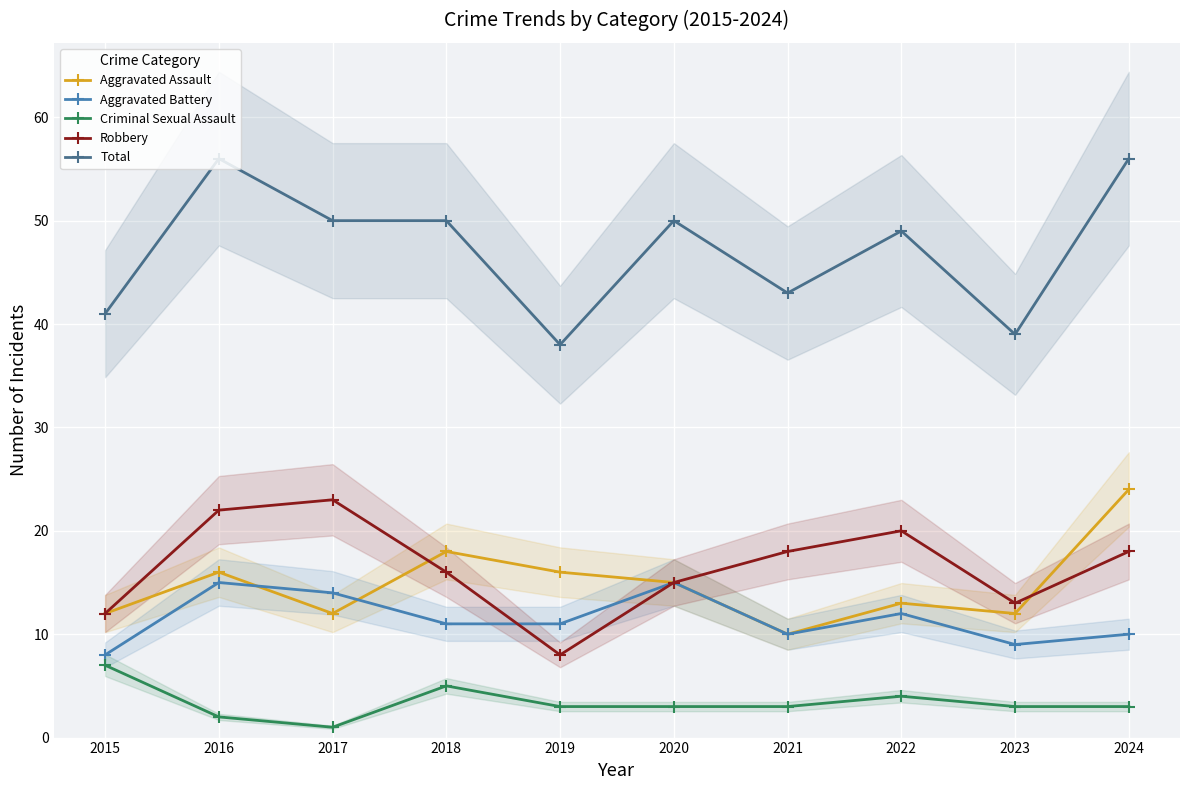

What is the sum of the Aggravated Assault values at 2023 and 2015?

24